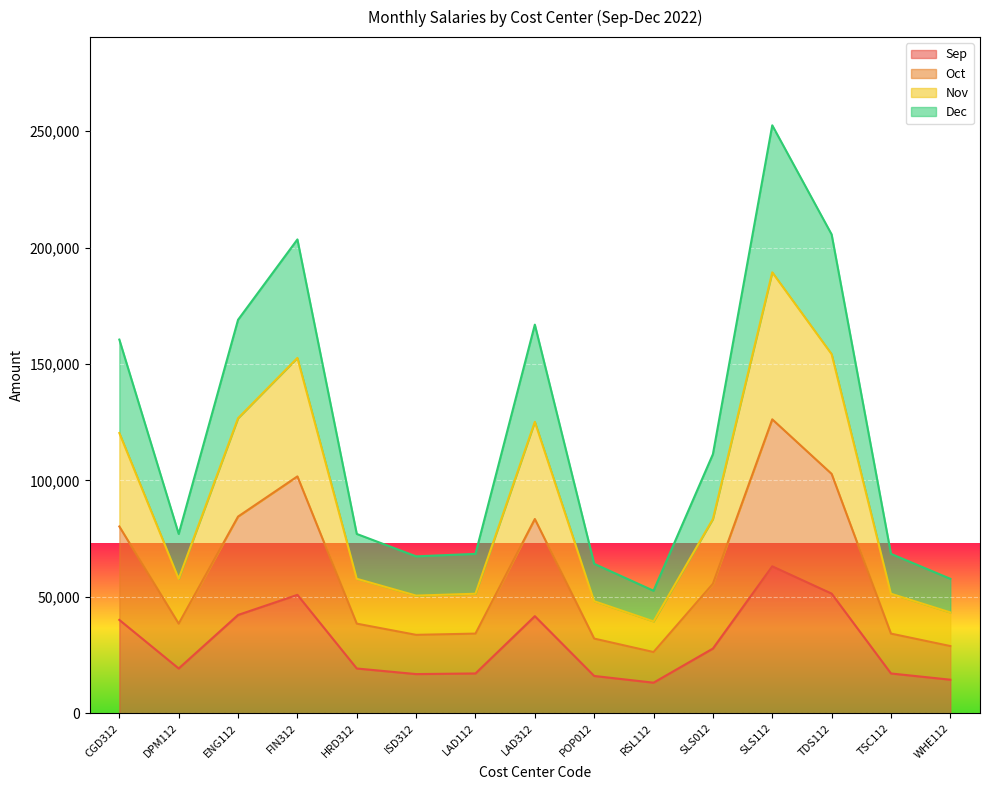

What are all the series names shown in the legend?

Sep, Oct, Nov, Dec